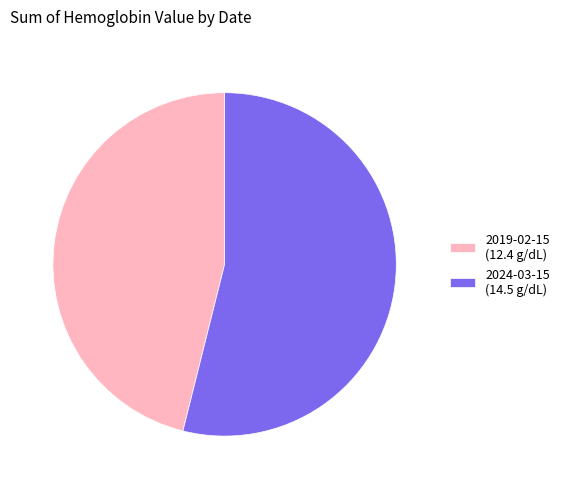

Which category has the biggest portion of the pie?

2024-03-15 (14.5 g/dL)